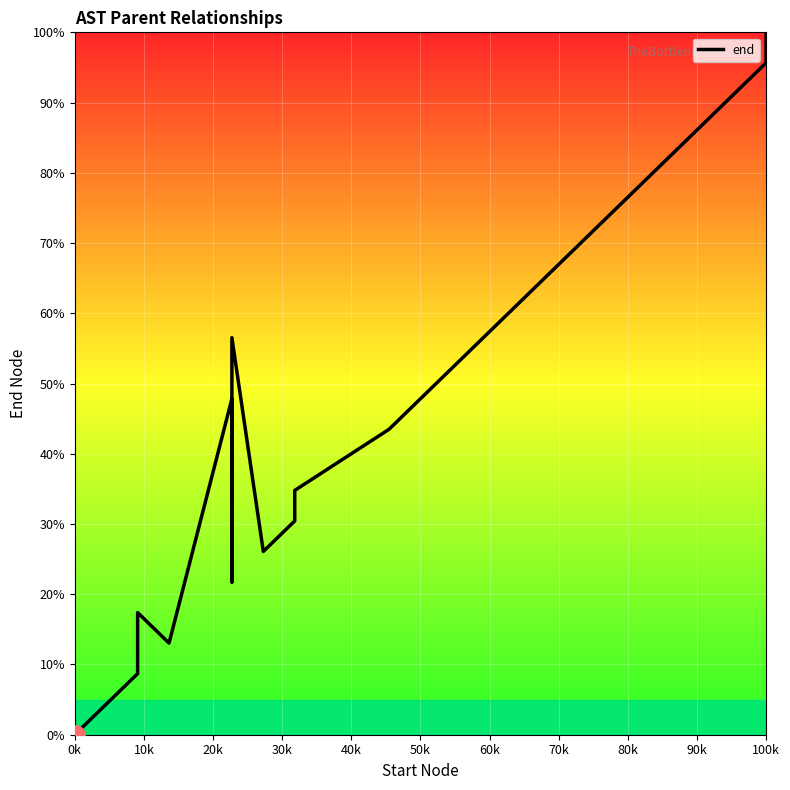

Count the number of categories in the chart.

20